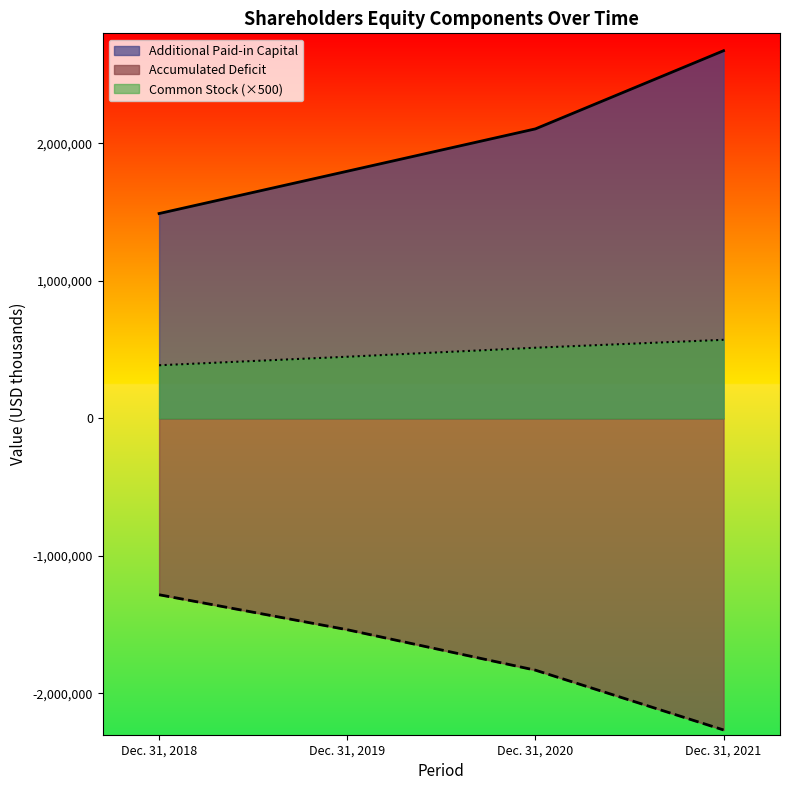

What is the total value across all series at Dec. 31, 2018?

594002